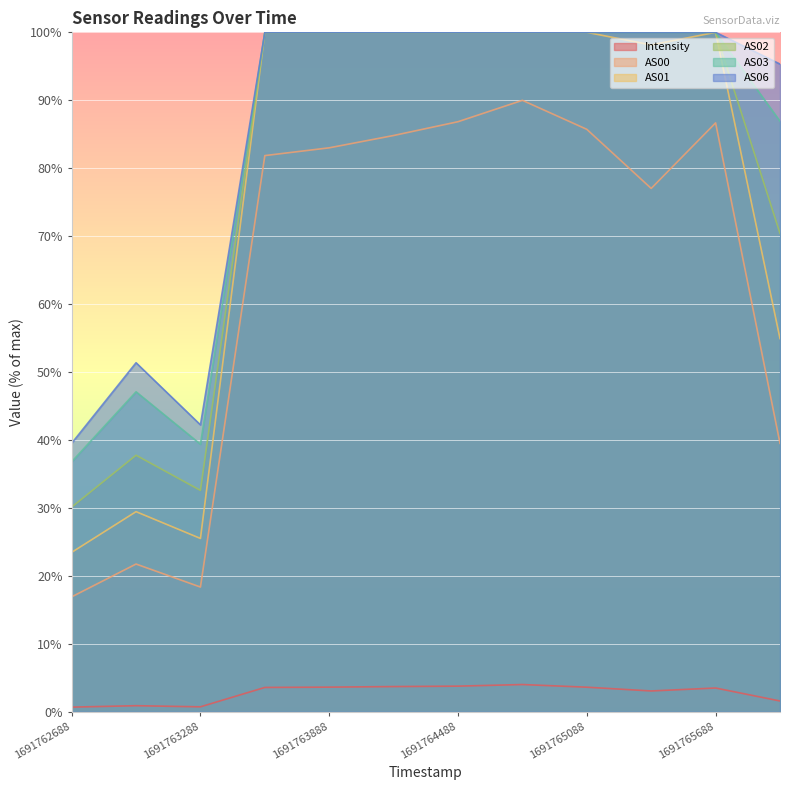

True or false: AS01 and AS02 cross at least once.

False